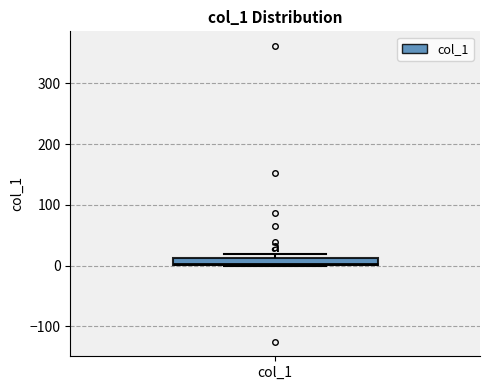

Where is the lower edge of the box for col_1 on the y-axis? The values are not printed on the chart, so give them approximately, as read against the axis.

0